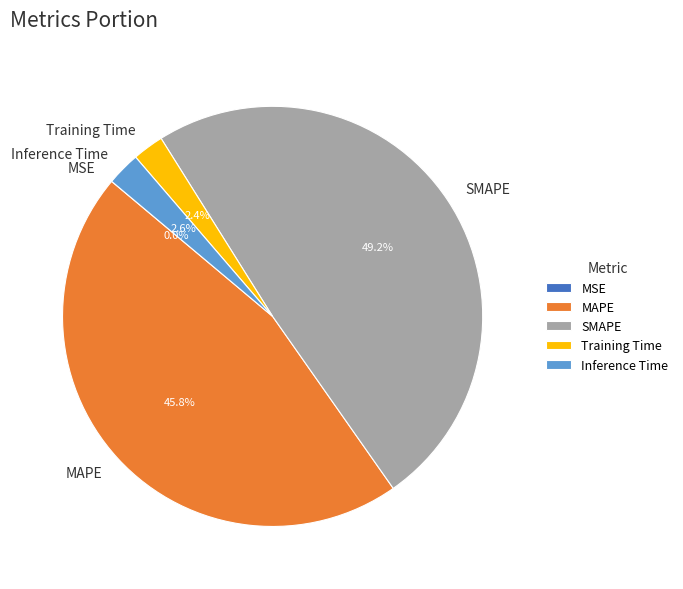

To the nearest percent, what is the combined percentage of MAPE and Inference Time?

48%